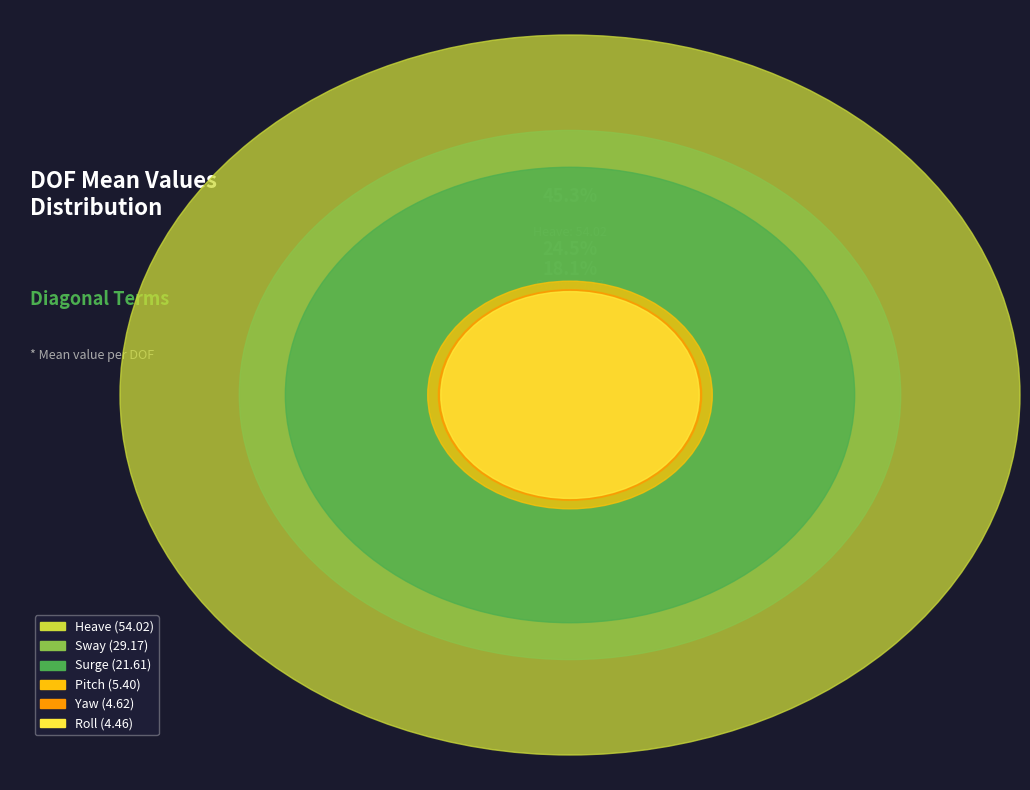

What percentage do Roll and Pitch together represent?

8.3%